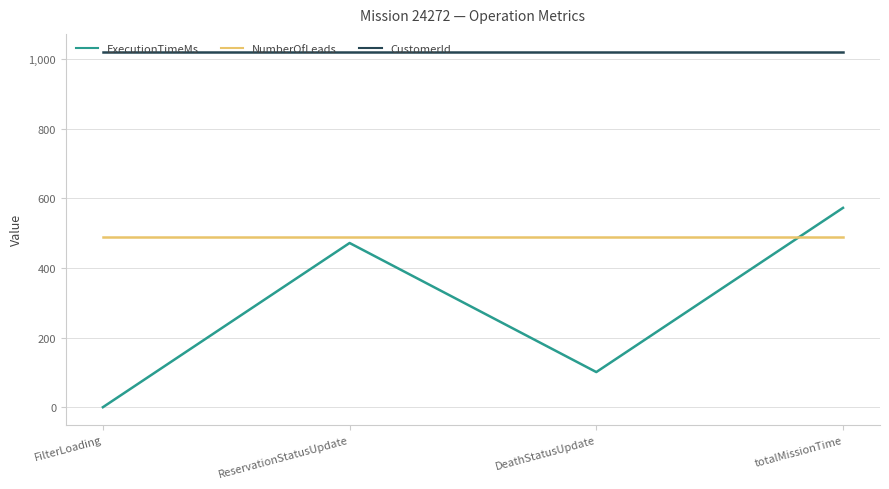

The NumberOfLeads series shows 125 at FilterLoading. True or false?

False